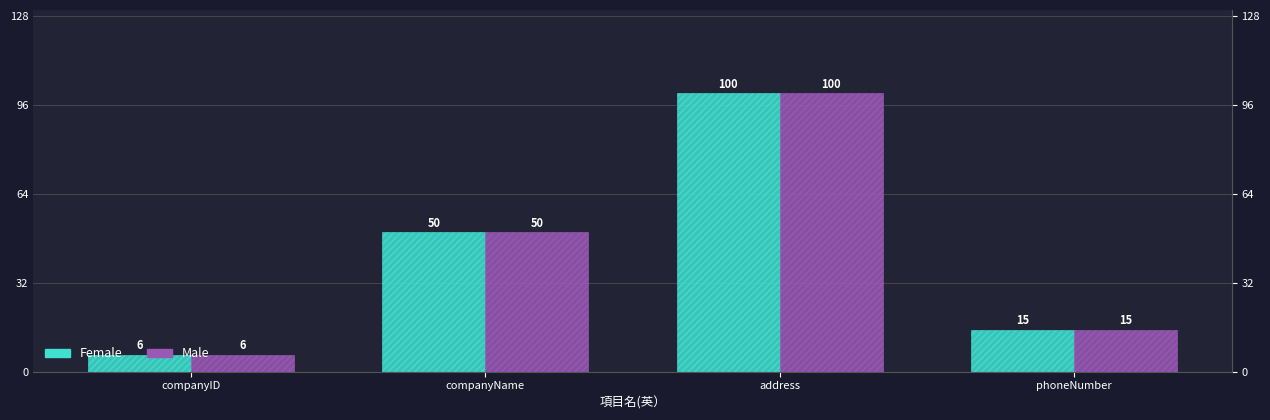

Which series has the widest spread of values?

Female